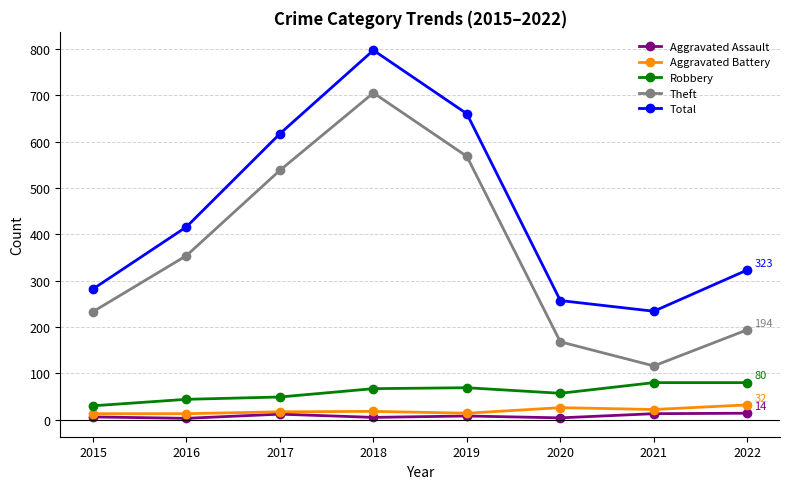

How many lines are shown in the chart?

5